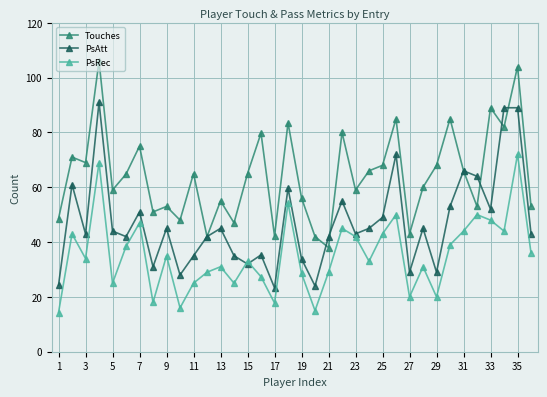

True or false: PsAtt has more than 1 interior local peaks.

True